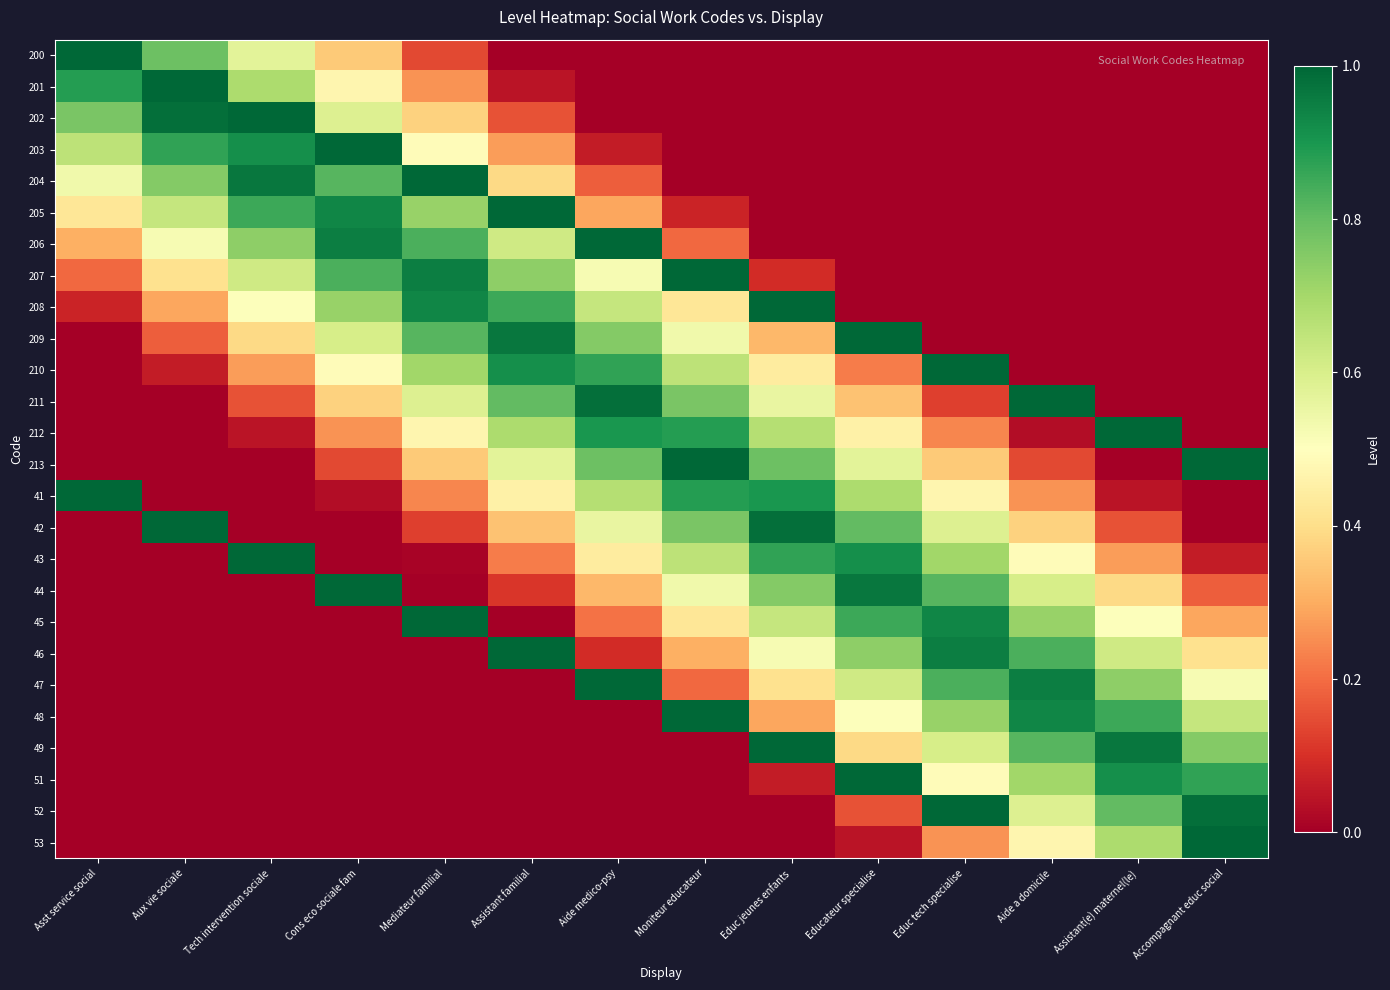

Reading left to right, what are all the values shown in this chart?

200: Asst service social=1.0	Aux vie sociale=0.8	Tech intervention sociale=0.6	Cons eco sociale fam=0.4	Mediateur familial=0.1	Assistant familial=0.0	Aide medico-psy=0.0	Moniteur educateur=0.0	Educ jeunes enfants=0.0	Educateur specialise=0.0	Educ tech specialise=0.0	Aide a domicile=0.0	Assistant(e) maternel(le)=0.0	Accompagnant educ social=0.0
201: Asst service social=0.9	Aux vie sociale=1.0	Tech intervention sociale=0.7	Cons eco sociale fam=0.5	Mediateur familial=0.3	Assistant familial=0.0	Aide medico-psy=0.0	Moniteur educateur=0.0	Educ jeunes enfants=0.0	Educateur specialise=0.0	Educ tech specialise=0.0	Aide a domicile=0.0	Assistant(e) maternel(le)=0.0	Accompagnant educ social=0.0
202: Asst service social=0.8	Aux vie sociale=1.0	Tech intervention sociale=1.0	Cons eco sociale fam=0.6	Mediateur familial=0.4	Assistant familial=0.2	Aide medico-psy=0.0	Moniteur educateur=0.0	Educ jeunes enfants=0.0	Educateur specialise=0.0	Educ tech specialise=0.0	Aide a domicile=0.0	Assistant(e) maternel(le)=0.0	Accompagnant educ social=0.0
203: Asst service social=0.7	Aux vie sociale=0.9	Tech intervention sociale=0.9	Cons eco sociale fam=1.0	Mediateur familial=0.5	Assistant familial=0.3	Aide medico-psy=0.1	Moniteur educateur=0.0	Educ jeunes enfants=0.0	Educateur specialise=0.0	Educ tech specialise=0.0	Aide a domicile=0.0	Assistant(e) maternel(le)=0.0	Accompagnant educ social=0.0
204: Asst service social=0.5	Aux vie sociale=0.8	Tech intervention sociale=1.0	Cons eco sociale fam=0.8	Mediateur familial=1.0	Assistant familial=0.4	Aide medico-psy=0.2	Moniteur educateur=0.0	Educ jeunes enfants=0.0	Educateur specialise=0.0	Educ tech specialise=0.0	Aide a domicile=0.0	Assistant(e) maternel(le)=0.0	Accompagnant educ social=0.0
205: Asst service social=0.4	Aux vie sociale=0.6	Tech intervention sociale=0.9	Cons eco sociale fam=0.9	Mediateur familial=0.7	Assistant familial=1.0	Aide medico-psy=0.3	Moniteur educateur=0.1	Educ jeunes enfants=0.0	Educateur specialise=0.0	Educ tech specialise=0.0	Aide a domicile=0.0	Assistant(e) maternel(le)=0.0	Accompagnant educ social=0.0
206: Asst service social=0.3	Aux vie sociale=0.5	Tech intervention sociale=0.7	Cons eco sociale fam=1.0	Mediateur familial=0.8	Assistant familial=0.6	Aide medico-psy=1.0	Moniteur educateur=0.2	Educ jeunes enfants=0.0	Educateur specialise=0.0	Educ tech specialise=0.0	Aide a domicile=0.0	Assistant(e) maternel(le)=0.0	Accompagnant educ social=0.0
207: Asst service social=0.2	Aux vie sociale=0.4	Tech intervention sociale=0.6	Cons eco sociale fam=0.8	Mediateur familial=1.0	Assistant familial=0.7	Aide medico-psy=0.5	Moniteur educateur=1.0	Educ jeunes enfants=0.1	Educateur specialise=0.0	Educ tech specialise=0.0	Aide a domicile=0.0	Assistant(e) maternel(le)=0.0	Accompagnant educ social=0.0
208: Asst service social=0.1	Aux vie sociale=0.3	Tech intervention sociale=0.5	Cons eco sociale fam=0.7	Mediateur familial=0.9	Assistant familial=0.9	Aide medico-psy=0.6	Moniteur educateur=0.4	Educ jeunes enfants=1.0	Educateur specialise=0.0	Educ tech specialise=0.0	Aide a domicile=0.0	Assistant(e) maternel(le)=0.0	Accompagnant educ social=0.0
209: Asst service social=0.0	Aux vie sociale=0.2	Tech intervention sociale=0.4	Cons eco sociale fam=0.6	Mediateur familial=0.8	Assistant familial=1.0	Aide medico-psy=0.8	Moniteur educateur=0.5	Educ jeunes enfants=0.3	Educateur specialise=1.0	Educ tech specialise=0.0	Aide a domicile=0.0	Assistant(e) maternel(le)=0.0	Accompagnant educ social=0.0
210: Asst service social=0.0	Aux vie sociale=0.1	Tech intervention sociale=0.3	Cons eco sociale fam=0.5	Mediateur familial=0.7	Assistant familial=0.9	Aide medico-psy=0.9	Moniteur educateur=0.7	Educ jeunes enfants=0.4	Educateur specialise=0.2	Educ tech specialise=1.0	Aide a domicile=0.0	Assistant(e) maternel(le)=0.0	Accompagnant educ social=0.0
211: Asst service social=0.0	Aux vie sociale=0.0	Tech intervention sociale=0.2	Cons eco sociale fam=0.4	Mediateur familial=0.6	Assistant familial=0.8	Aide medico-psy=1.0	Moniteur educateur=0.8	Educ jeunes enfants=0.6	Educateur specialise=0.3	Educ tech specialise=0.1	Aide a domicile=1.0	Assistant(e) maternel(le)=0.0	Accompagnant educ social=0.0
212: Asst service social=0.0	Aux vie sociale=0.0	Tech intervention sociale=0.0	Cons eco sociale fam=0.3	Mediateur familial=0.5	Assistant familial=0.7	Aide medico-psy=0.9	Moniteur educateur=0.9	Educ jeunes enfants=0.7	Educateur specialise=0.5	Educ tech specialise=0.2	Aide a domicile=0.0	Assistant(e) maternel(le)=1.0	Accompagnant educ social=0.0
213: Asst service social=0.0	Aux vie sociale=0.0	Tech intervention sociale=0.0	Cons eco sociale fam=0.1	Mediateur familial=0.4	Assistant familial=0.6	Aide medico-psy=0.8	Moniteur educateur=1.0	Educ jeunes enfants=0.8	Educateur specialise=0.6	Educ tech specialise=0.4	Aide a domicile=0.1	Assistant(e) maternel(le)=0.0	Accompagnant educ social=1.0
41: Asst service social=1.0	Aux vie sociale=0.0	Tech intervention sociale=0.0	Cons eco sociale fam=0.0	Mediateur familial=0.2	Assistant familial=0.5	Aide medico-psy=0.7	Moniteur educateur=0.9	Educ jeunes enfants=0.9	Educateur specialise=0.7	Educ tech specialise=0.5	Aide a domicile=0.3	Assistant(e) maternel(le)=0.0	Accompagnant educ social=0.0
42: Asst service social=0.0	Aux vie sociale=1.0	Tech intervention sociale=0.0	Cons eco sociale fam=0.0	Mediateur familial=0.1	Assistant familial=0.3	Aide medico-psy=0.6	Moniteur educateur=0.8	Educ jeunes enfants=1.0	Educateur specialise=0.8	Educ tech specialise=0.6	Aide a domicile=0.4	Assistant(e) maternel(le)=0.2	Accompagnant educ social=0.0
43: Asst service social=0.0	Aux vie sociale=0.0	Tech intervention sociale=1.0	Cons eco sociale fam=0.0	Mediateur familial=0.0	Assistant familial=0.2	Aide medico-psy=0.4	Moniteur educateur=0.7	Educ jeunes enfants=0.9	Educateur specialise=0.9	Educ tech specialise=0.7	Aide a domicile=0.5	Assistant(e) maternel(le)=0.3	Accompagnant educ social=0.1
44: Asst service social=0.0	Aux vie sociale=0.0	Tech intervention sociale=0.0	Cons eco sociale fam=1.0	Mediateur familial=0.0	Assistant familial=0.1	Aide medico-psy=0.3	Moniteur educateur=0.5	Educ jeunes enfants=0.8	Educateur specialise=1.0	Educ tech specialise=0.8	Aide a domicile=0.6	Assistant(e) maternel(le)=0.4	Accompagnant educ social=0.2
45: Asst service social=0.0	Aux vie sociale=0.0	Tech intervention sociale=0.0	Cons eco sociale fam=0.0	Mediateur familial=1.0	Assistant familial=0.0	Aide medico-psy=0.2	Moniteur educateur=0.4	Educ jeunes enfants=0.6	Educateur specialise=0.9	Educ tech specialise=0.9	Aide a domicile=0.7	Assistant(e) maternel(le)=0.5	Accompagnant educ social=0.3
46: Asst service social=0.0	Aux vie sociale=0.0	Tech intervention sociale=0.0	Cons eco sociale fam=0.0	Mediateur familial=0.0	Assistant familial=1.0	Aide medico-psy=0.1	Moniteur educateur=0.3	Educ jeunes enfants=0.5	Educateur specialise=0.7	Educ tech specialise=1.0	Aide a domicile=0.8	Assistant(e) maternel(le)=0.6	Accompagnant educ social=0.4
47: Asst service social=0.0	Aux vie sociale=0.0	Tech intervention sociale=0.0	Cons eco sociale fam=0.0	Mediateur familial=0.0	Assistant familial=0.0	Aide medico-psy=1.0	Moniteur educateur=0.2	Educ jeunes enfants=0.4	Educateur specialise=0.6	Educ tech specialise=0.8	Aide a domicile=1.0	Assistant(e) maternel(le)=0.7	Accompagnant educ social=0.5
48: Asst service social=0.0	Aux vie sociale=0.0	Tech intervention sociale=0.0	Cons eco sociale fam=0.0	Mediateur familial=0.0	Assistant familial=0.0	Aide medico-psy=0.0	Moniteur educateur=1.0	Educ jeunes enfants=0.3	Educateur specialise=0.5	Educ tech specialise=0.7	Aide a domicile=0.9	Assistant(e) maternel(le)=0.9	Accompagnant educ social=0.6
49: Asst service social=0.0	Aux vie sociale=0.0	Tech intervention sociale=0.0	Cons eco sociale fam=0.0	Mediateur familial=0.0	Assistant familial=0.0	Aide medico-psy=0.0	Moniteur educateur=0.0	Educ jeunes enfants=1.0	Educateur specialise=0.4	Educ tech specialise=0.6	Aide a domicile=0.8	Assistant(e) maternel(le)=1.0	Accompagnant educ social=0.8
51: Asst service social=0.0	Aux vie sociale=0.0	Tech intervention sociale=0.0	Cons eco sociale fam=0.0	Mediateur familial=0.0	Assistant familial=0.0	Aide medico-psy=0.0	Moniteur educateur=0.0	Educ jeunes enfants=0.1	Educateur specialise=1.0	Educ tech specialise=0.5	Aide a domicile=0.7	Assistant(e) maternel(le)=0.9	Accompagnant educ social=0.9
52: Asst service social=0.0	Aux vie sociale=0.0	Tech intervention sociale=0.0	Cons eco sociale fam=0.0	Mediateur familial=0.0	Assistant familial=0.0	Aide medico-psy=0.0	Moniteur educateur=0.0	Educ jeunes enfants=0.0	Educateur specialise=0.2	Educ tech specialise=1.0	Aide a domicile=0.6	Assistant(e) maternel(le)=0.8	Accompagnant educ social=1.0
53: Asst service social=0.0	Aux vie sociale=0.0	Tech intervention sociale=0.0	Cons eco sociale fam=0.0	Mediateur familial=0.0	Assistant familial=0.0	Aide medico-psy=0.0	Moniteur educateur=0.0	Educ jeunes enfants=0.0	Educateur specialise=0.0	Educ tech specialise=0.3	Aide a domicile=0.5	Assistant(e) maternel(le)=0.7	Accompagnant educ social=1.0